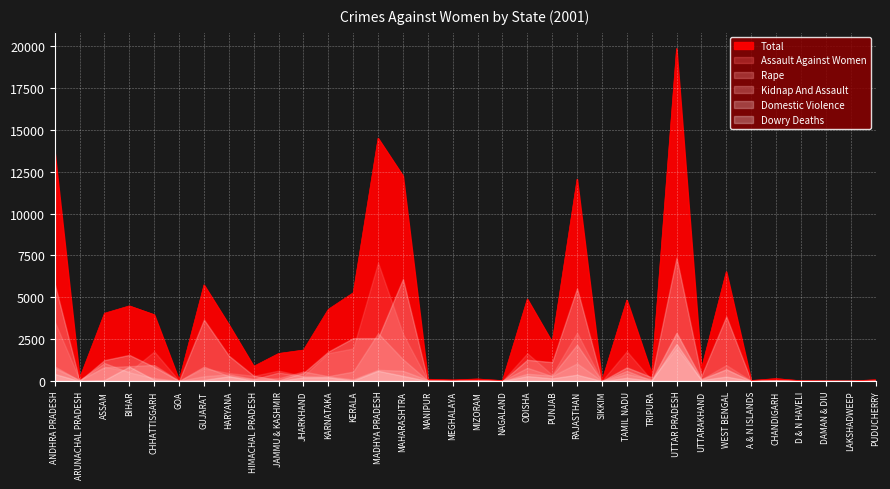

True or false: Total and Rape cross at least once.

False